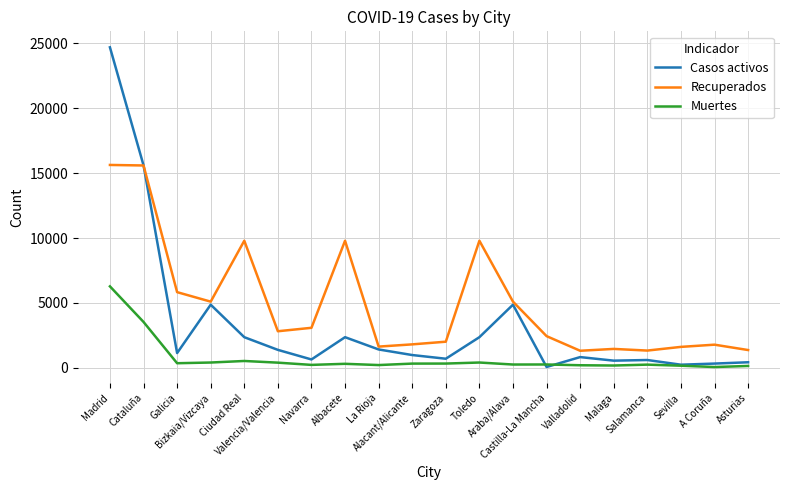

What is the highest value of the Casos activos series?

24683